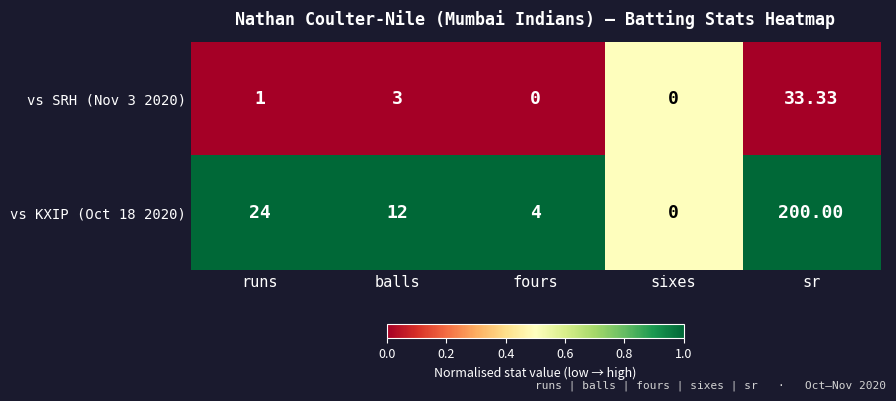

Which series has the largest range (max minus min)?

vs KXIP (Oct 18 2020)